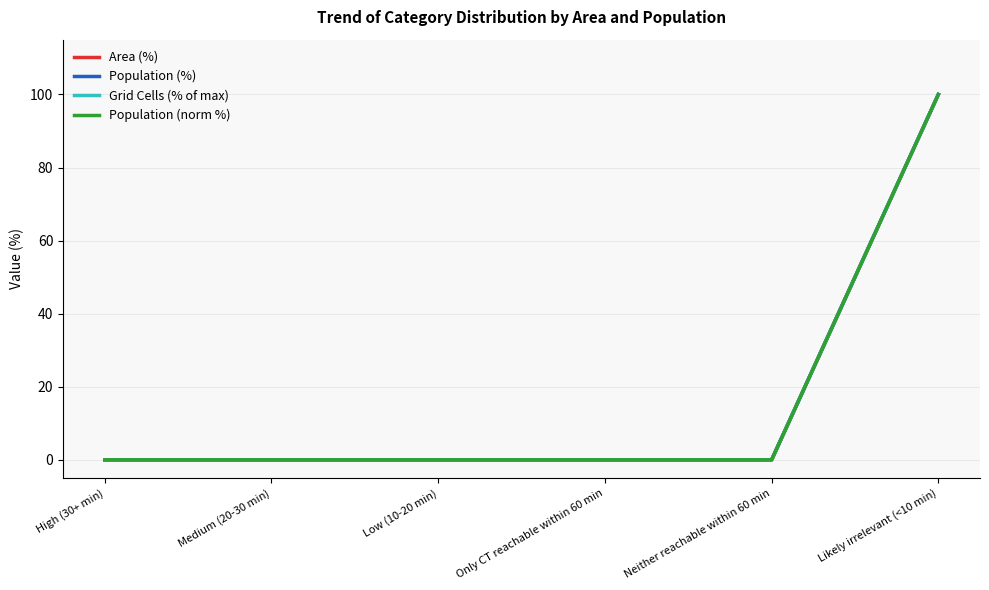

What is the label of the 6th point from the right?

High (30+ min)